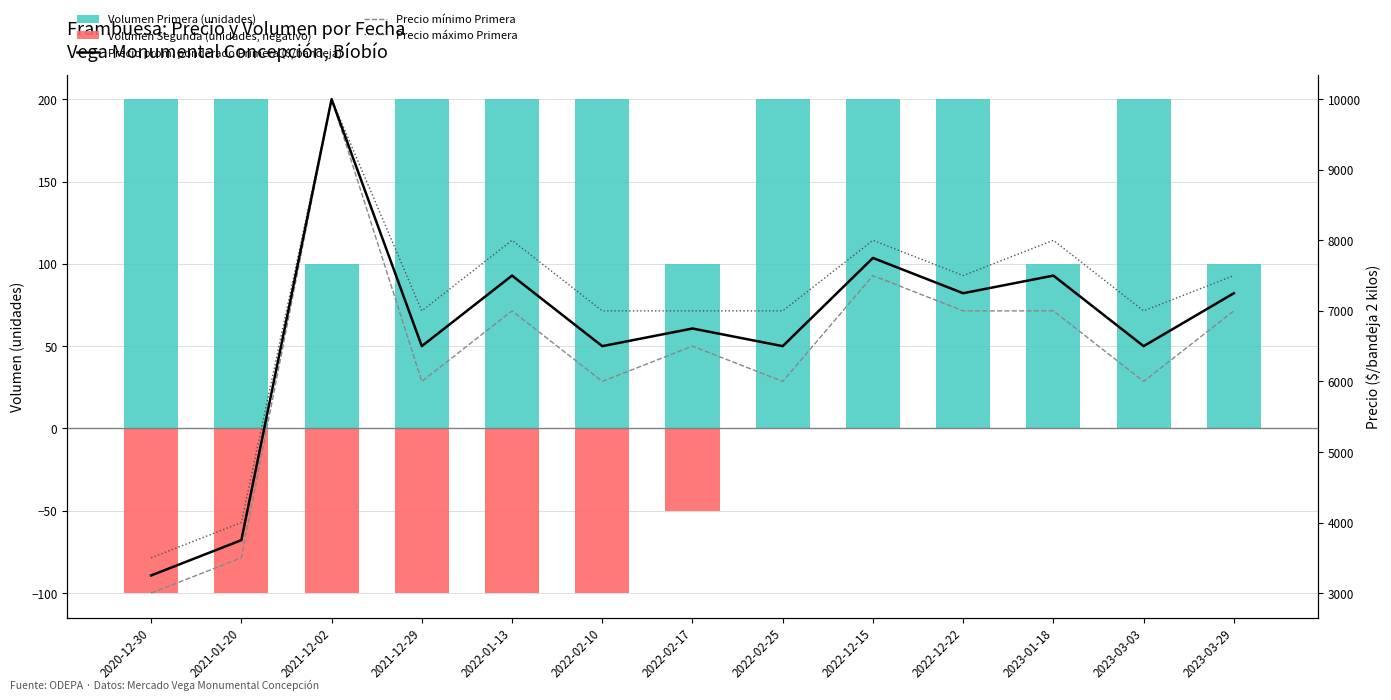

The value of Volumen Segunda (unidades, negativo) at 2022-02-17 is -75. True or false?

False